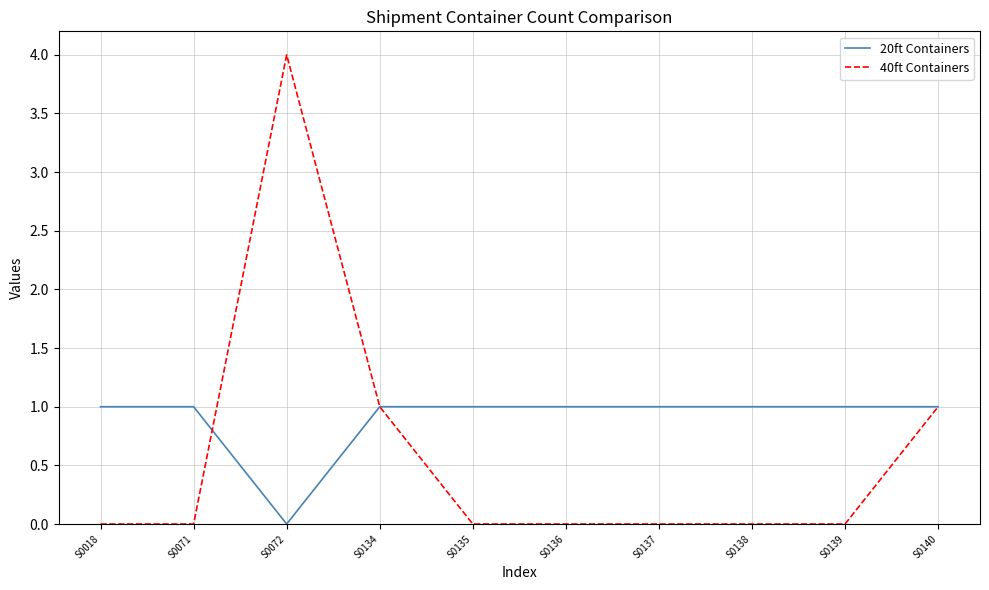

Where is the first local maximum for 40ft Containers?

S0072